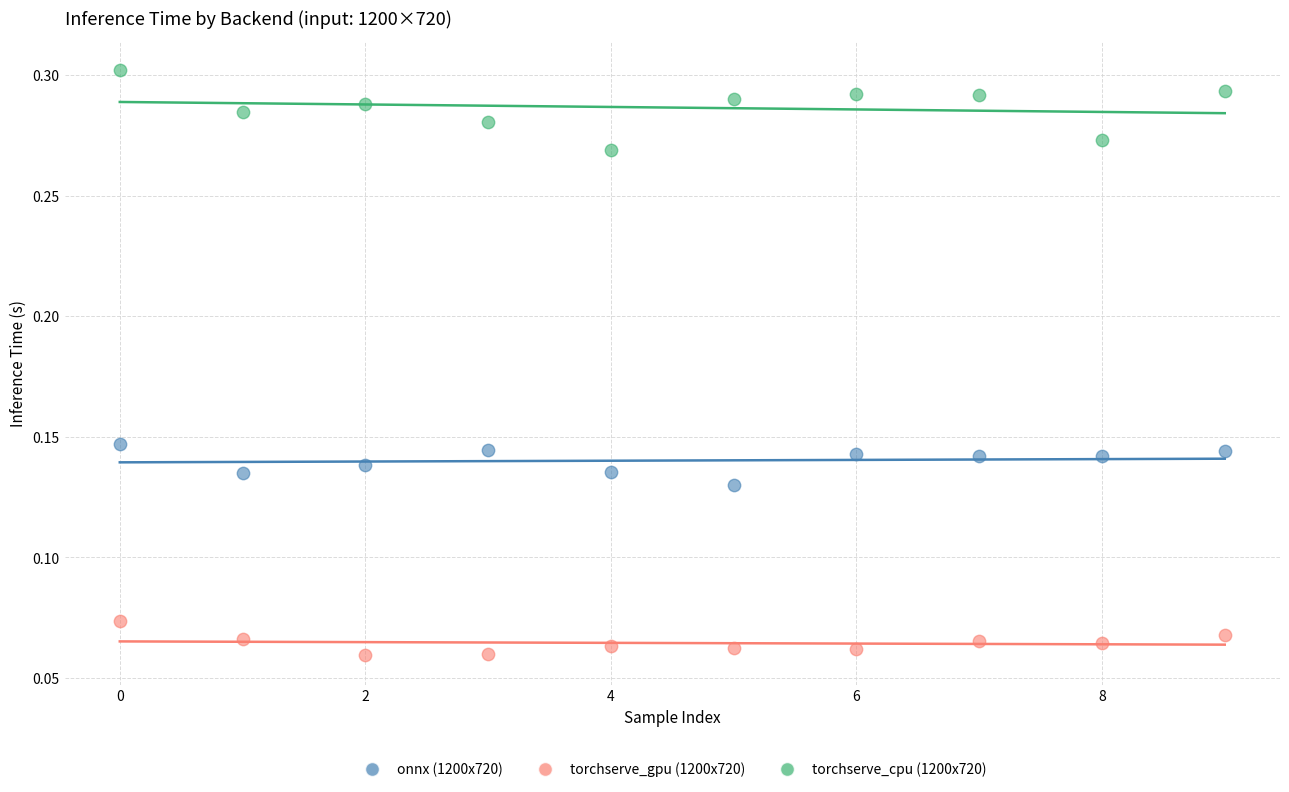

Which series has the largest Y range (max minus min)?

torchserve_cpu (1200x720)